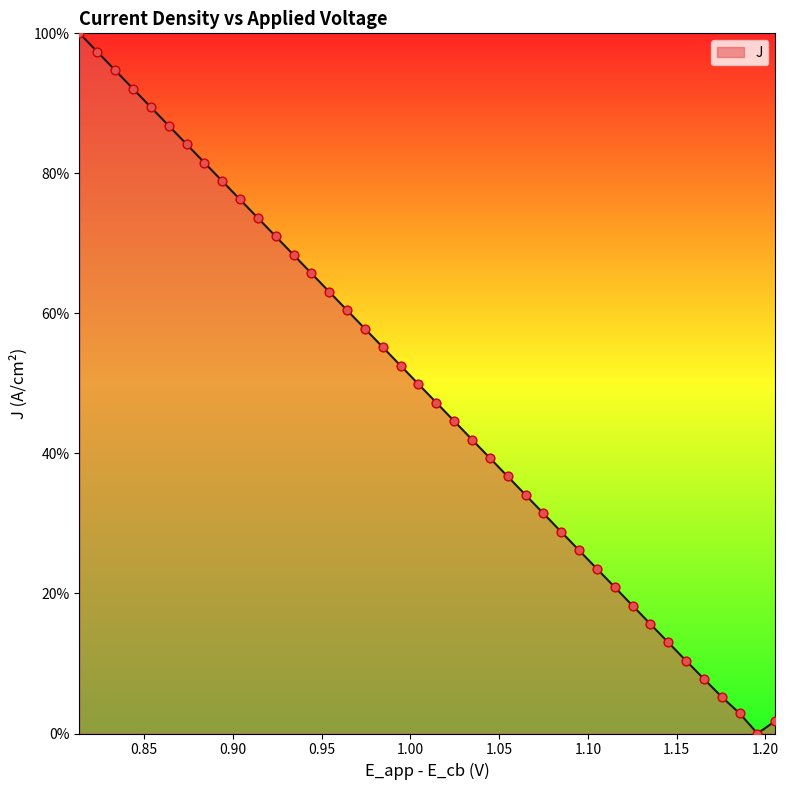

What is the difference between the maximum and minimum values?

100.0